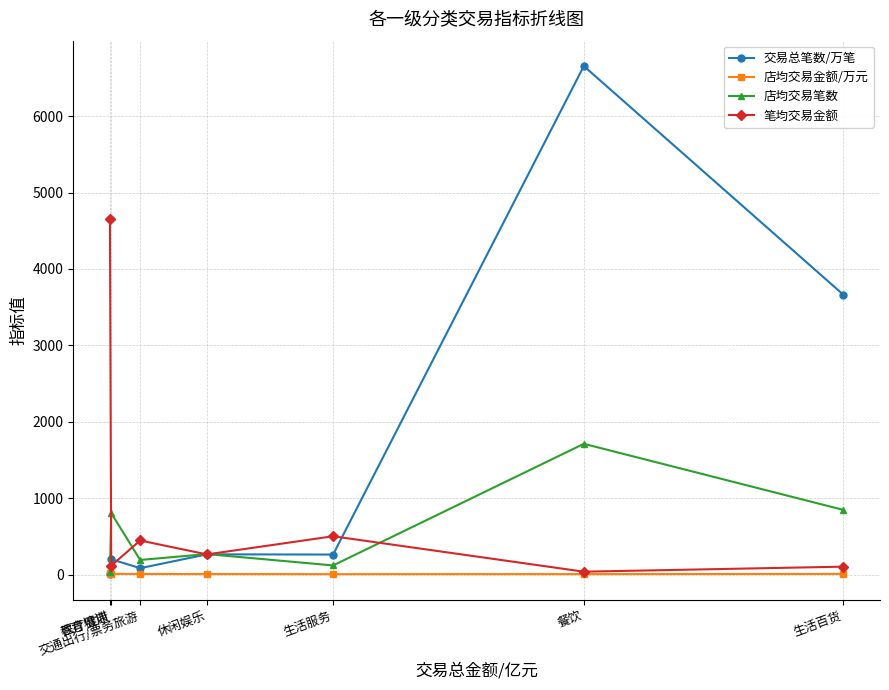

List the series in order of their overall mean, highest first.

交易总笔数/万笔, 笔均交易金额, 店均交易笔数, 店均交易金额/万元